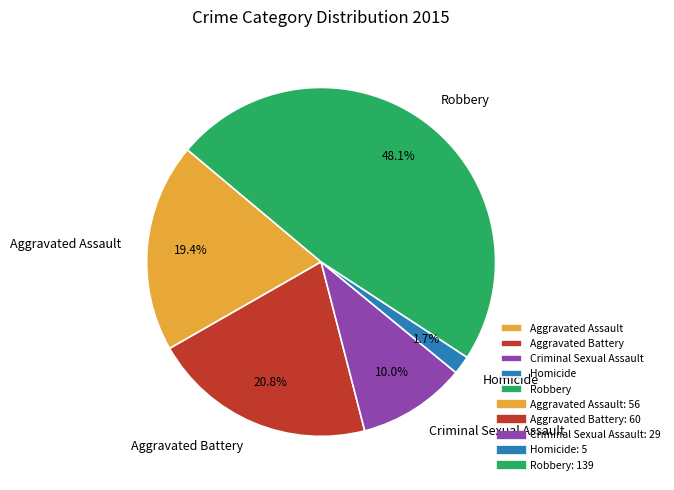

To the nearest percent, what is the combined percentage of Aggravated Assault and Homicide?

21%